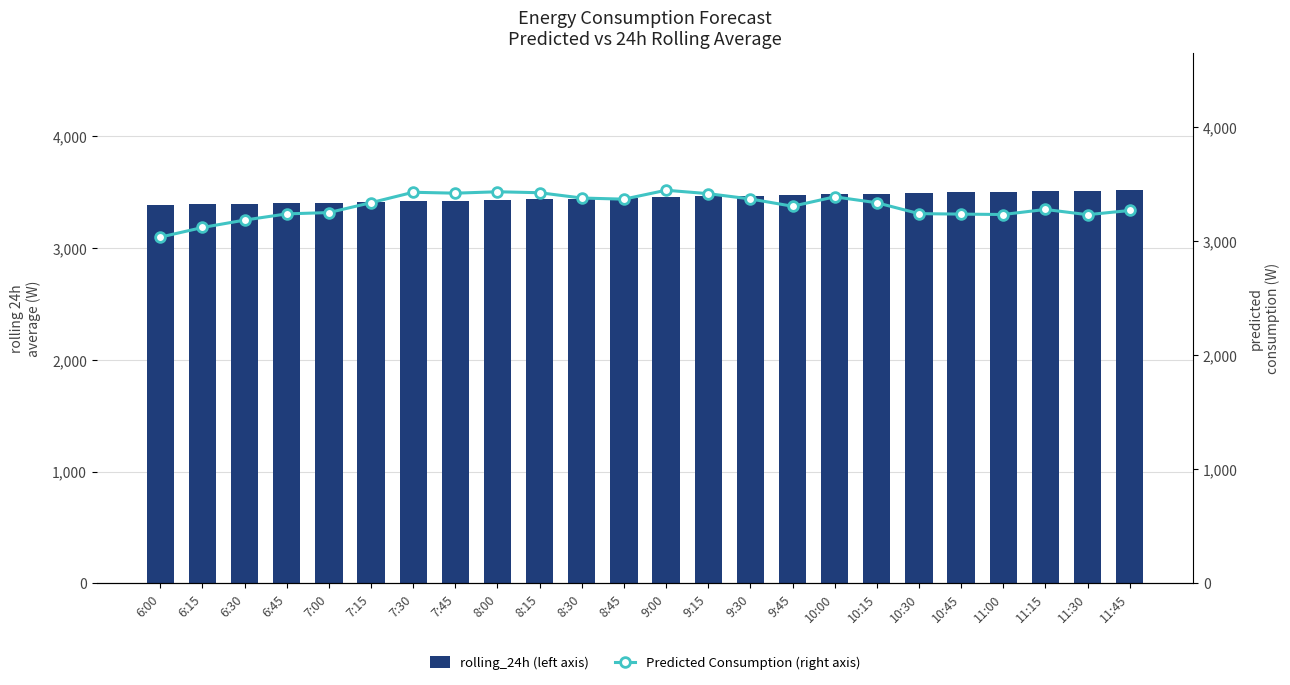

What is the label of the 4th bar from the right?

11:00